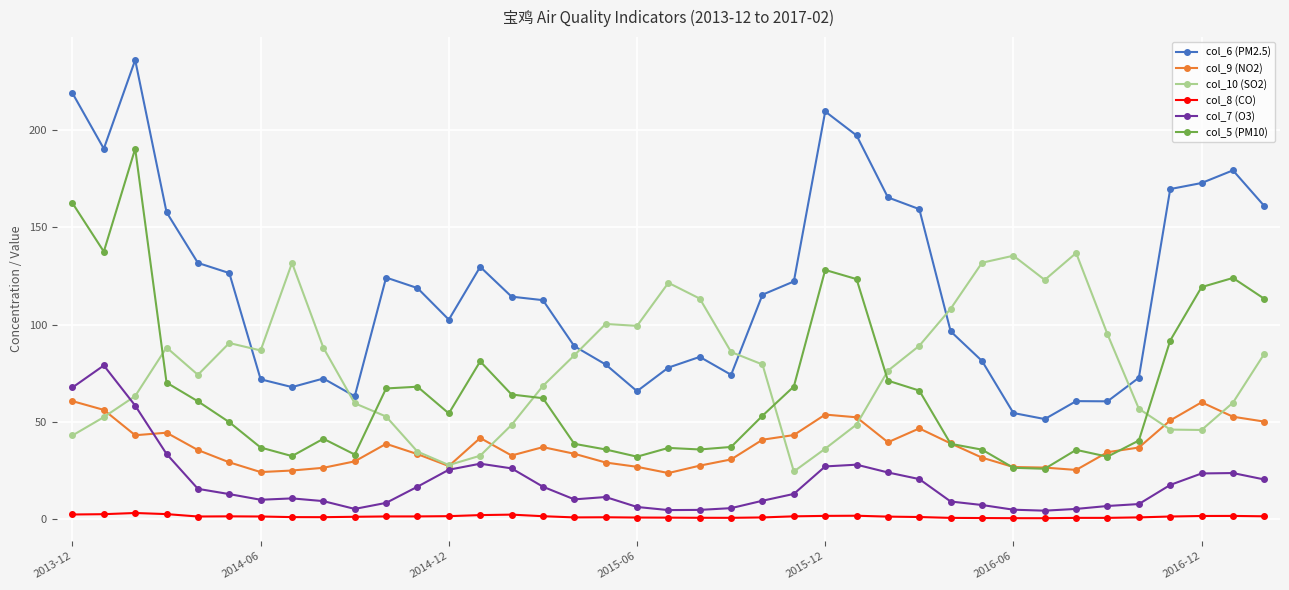

Does the chart display data point markers on the line(s)?

Yes